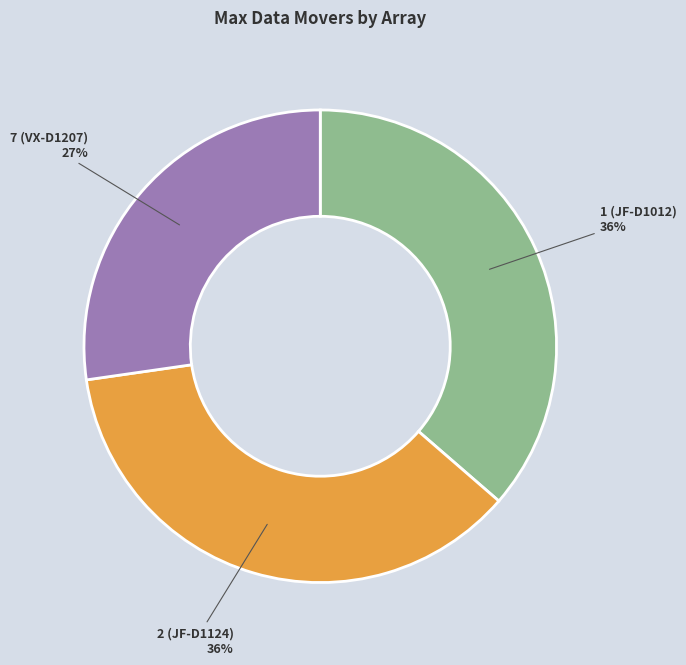

The 2 (JF-D1124) slice represents 49% of the pie. True or false?

False